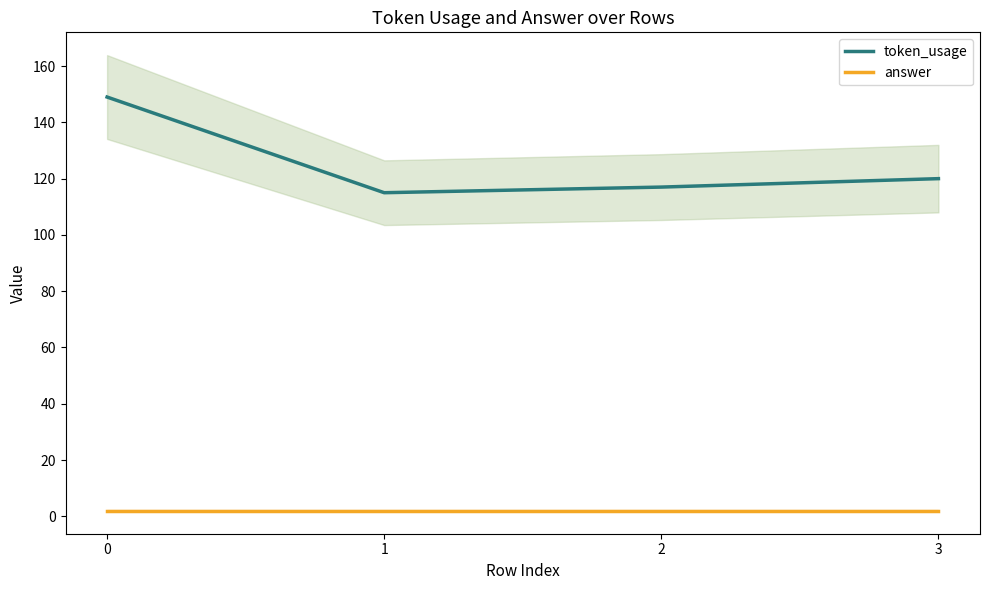

Count the number of categories in the chart.

4